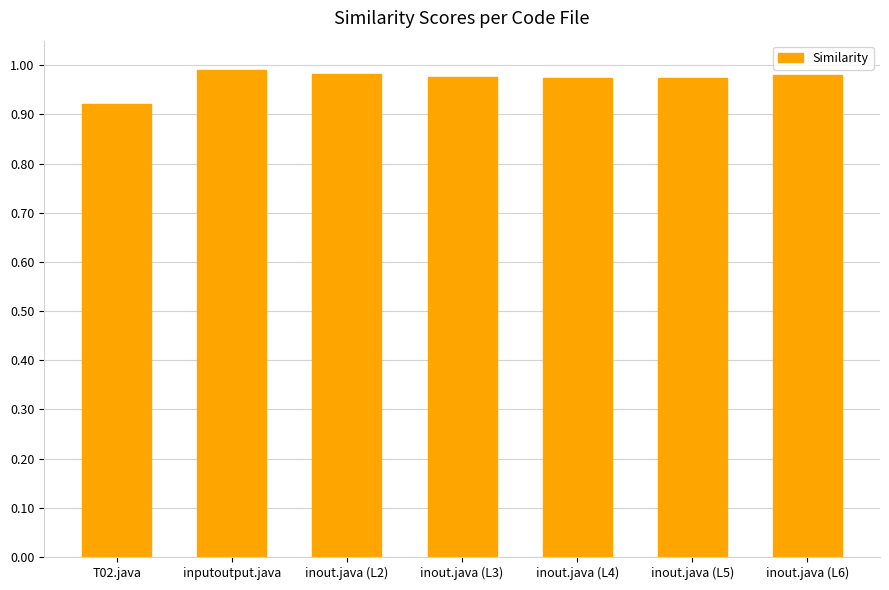

What is the label of the 1st bar from the right?

inout.java (L6)